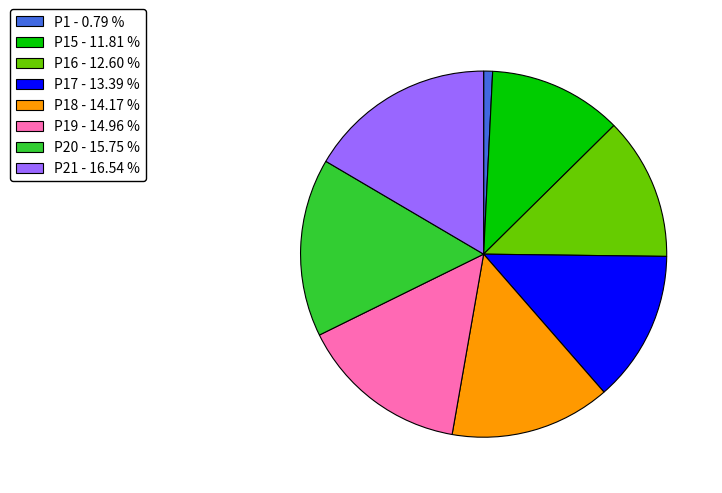

Which category has the smallest portion of the pie?

P1 - 0.79 %